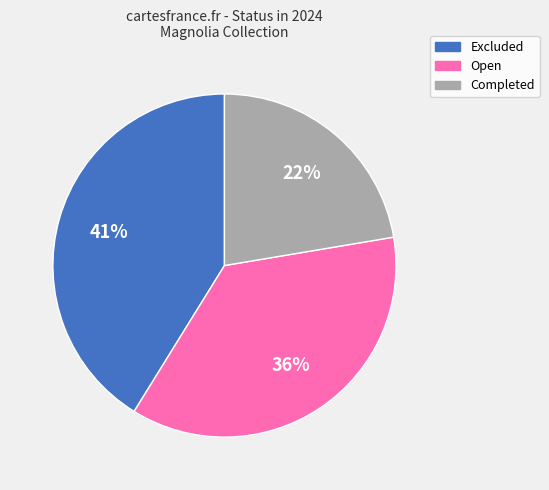

Is the sum of Open and Completed greater than half?

Yes